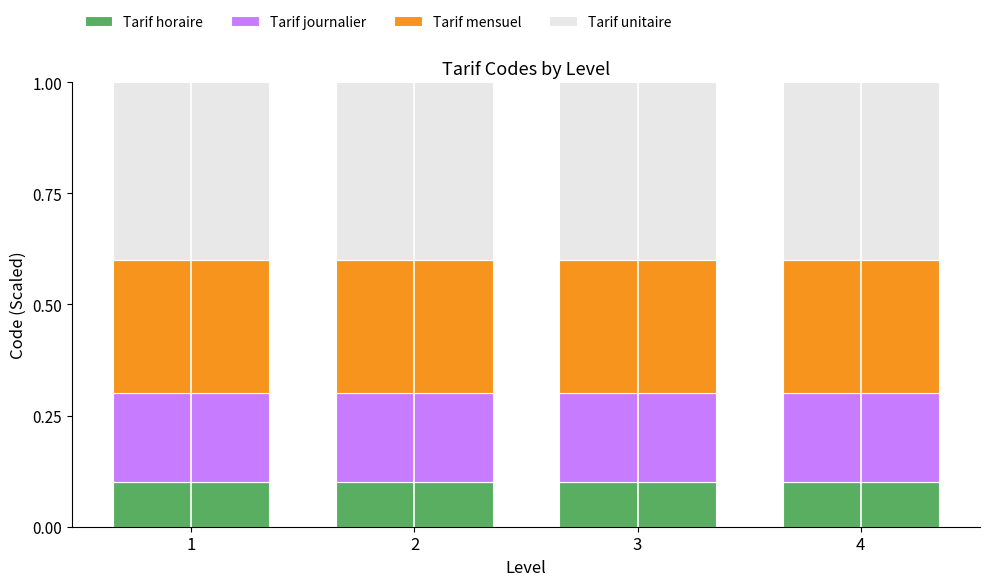

Are the bars horizontal?

No